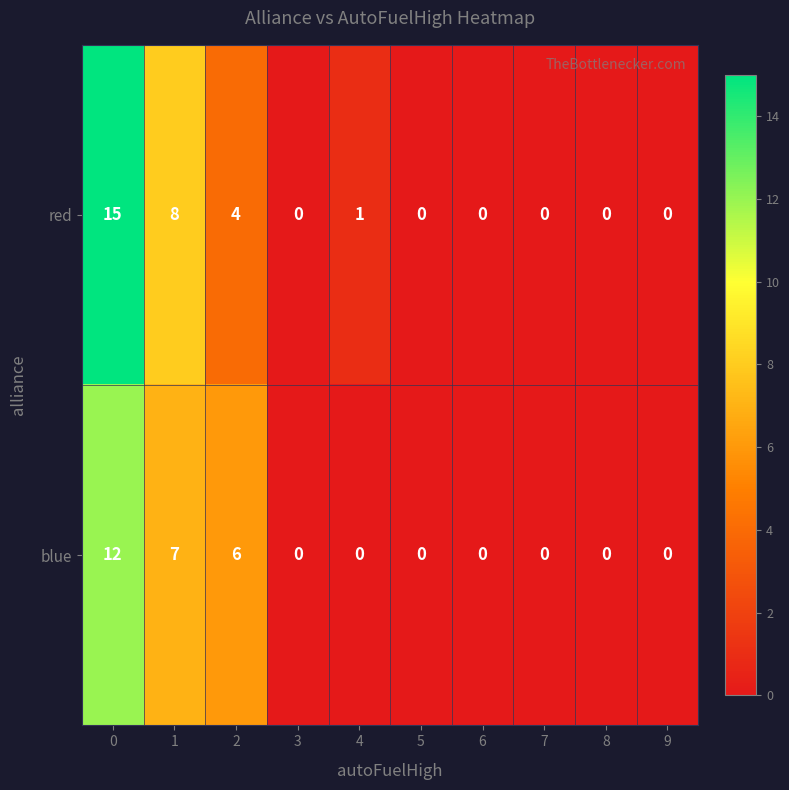

What is the difference between the maximum and minimum values in the red series?

15